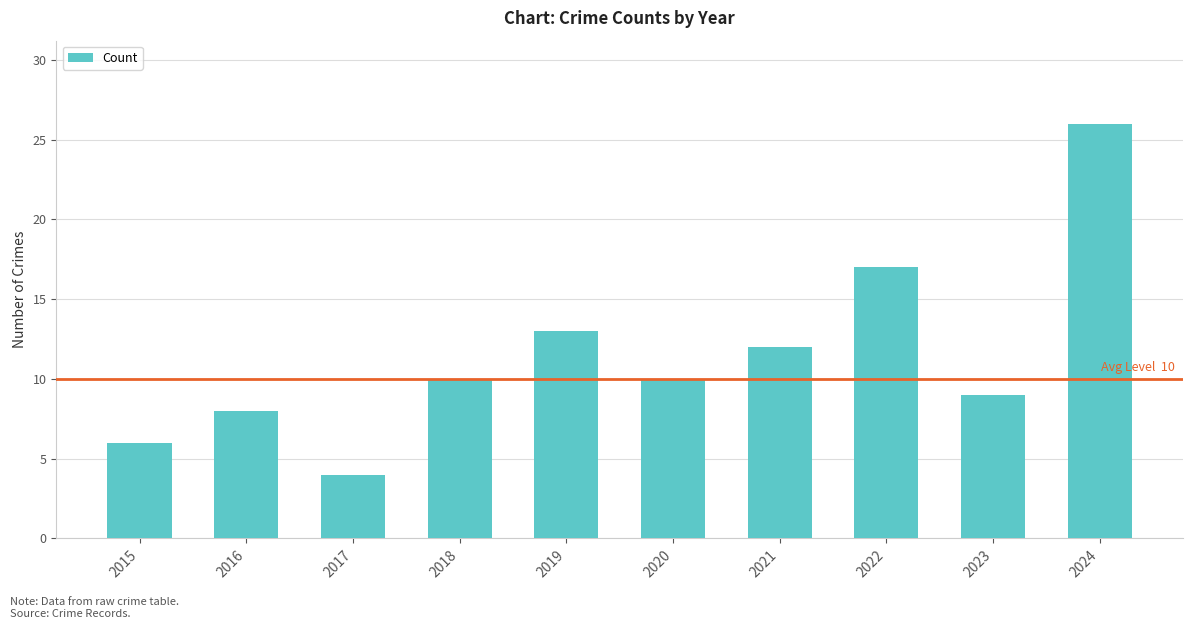

What is the value of the 3rd bar from the left?

4